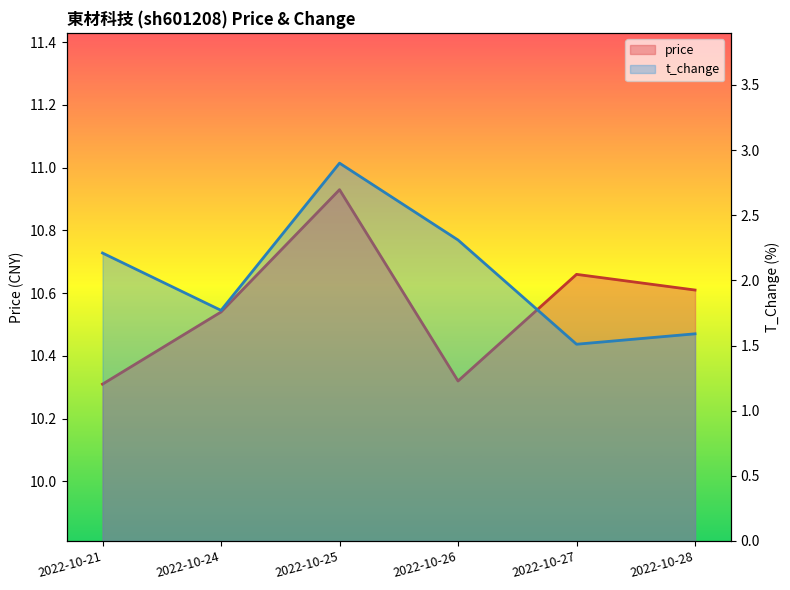

True or false: price and t_change cross at least once.

False